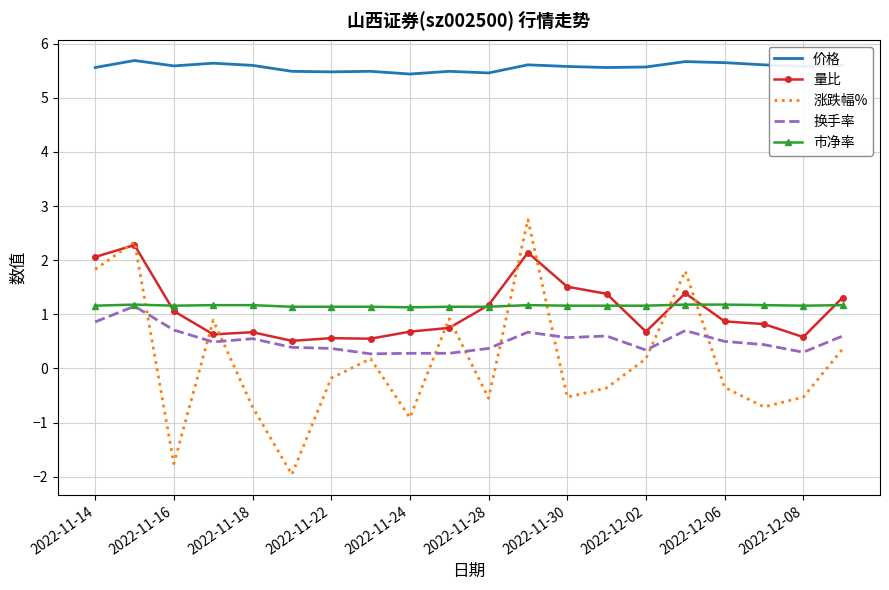

How many categories are shown in the chart?

20